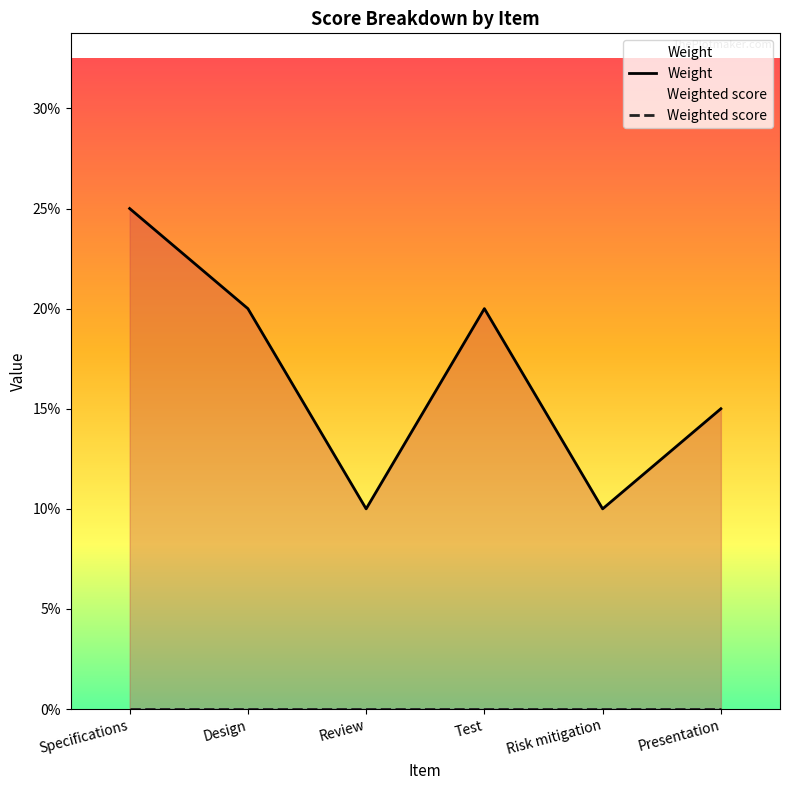

How many values are between 0 and 1?

6